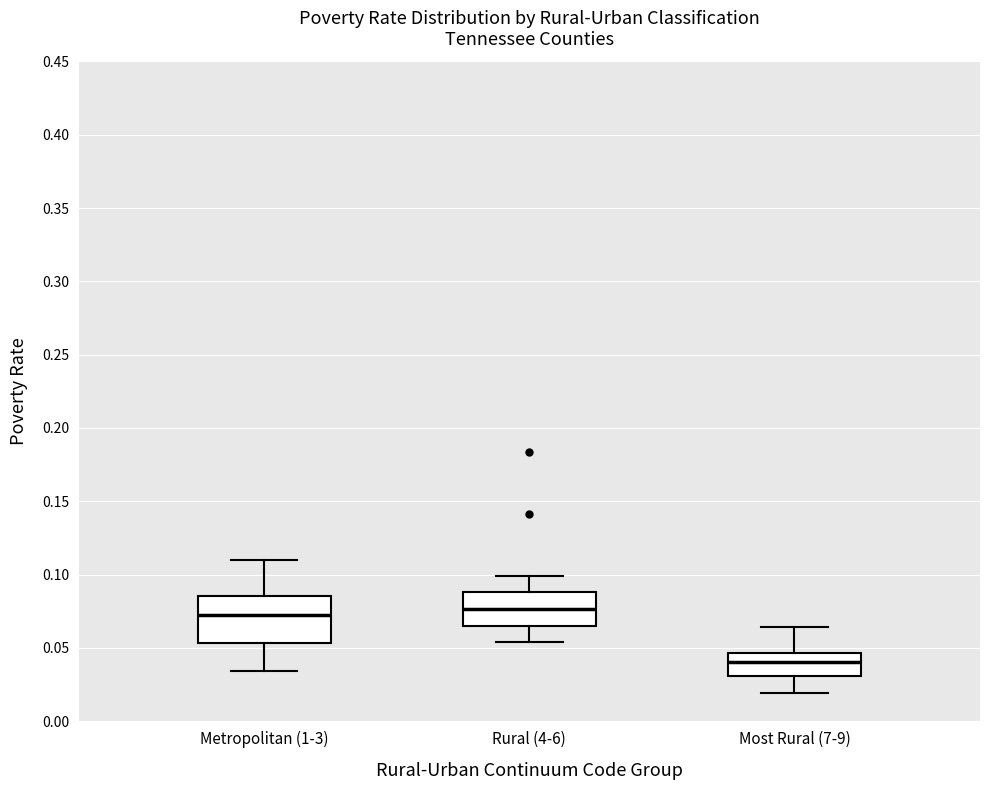

Where does the lower whisker of the box for Most Rural (7-9) end on the y-axis? The values are not printed on the chart, so give them approximately, as read against the axis.

0.020